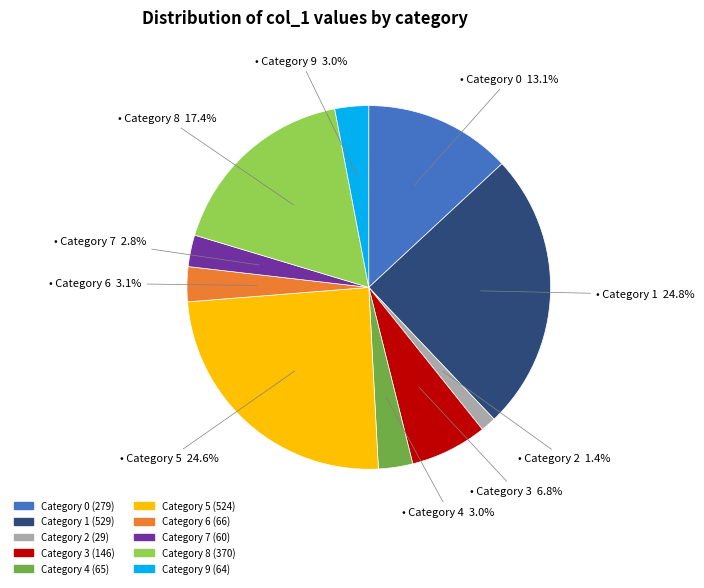

Is there any slice that represents more than half of the pie?

No